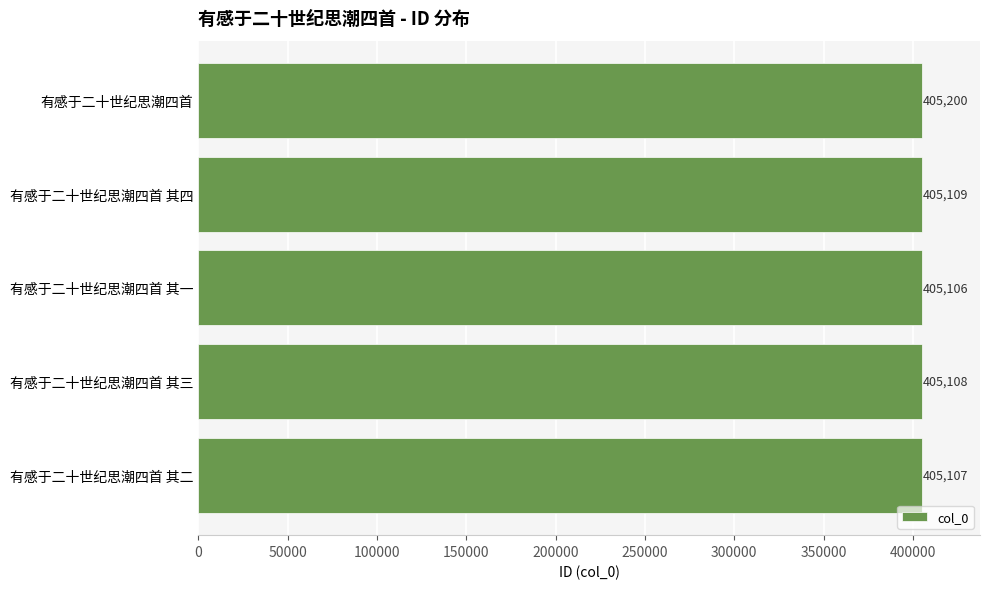

Reading bottom to top, transcribe all the data shown in this chart.

405107	405108	405106	405109	405200